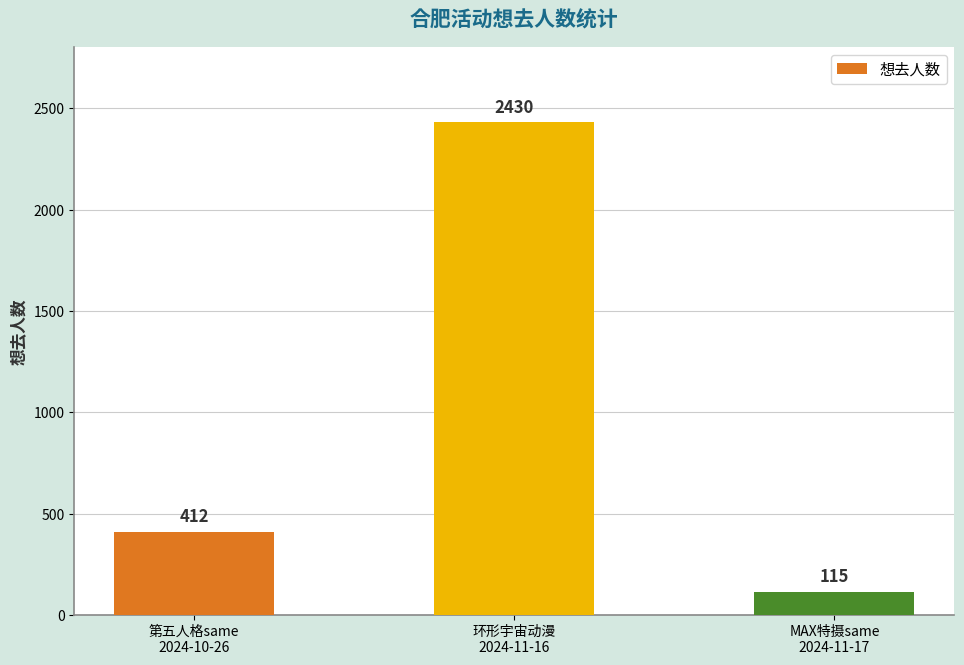

How many bars are there in total?

3